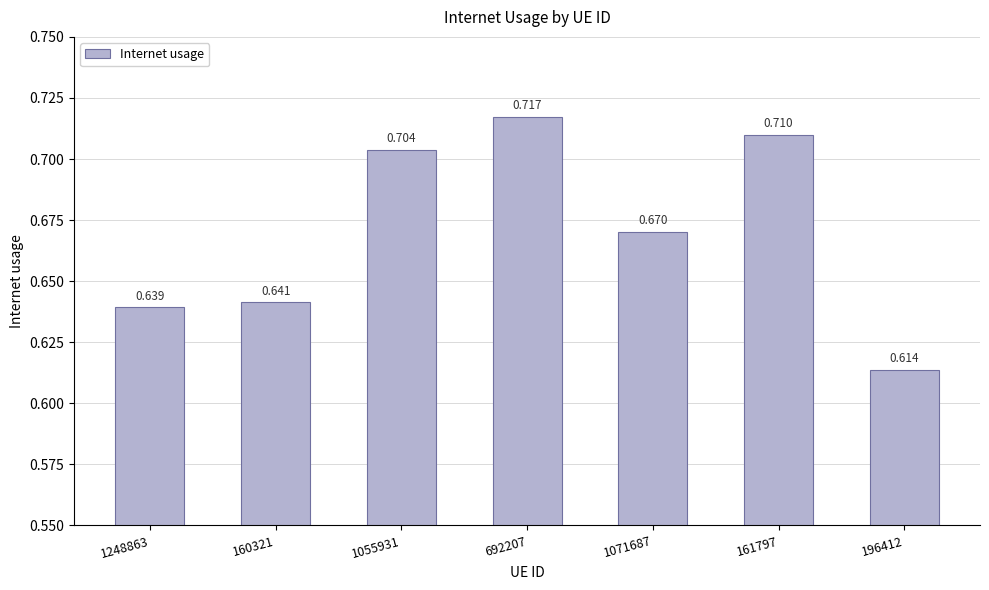

What is the value of the 4th bar from the left?

0.7